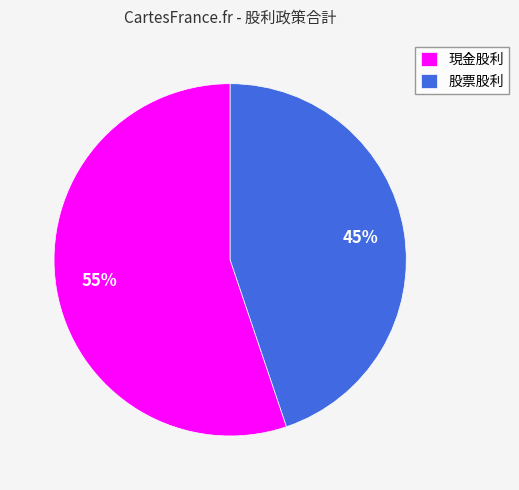

How many segments does this pie chart have?

2